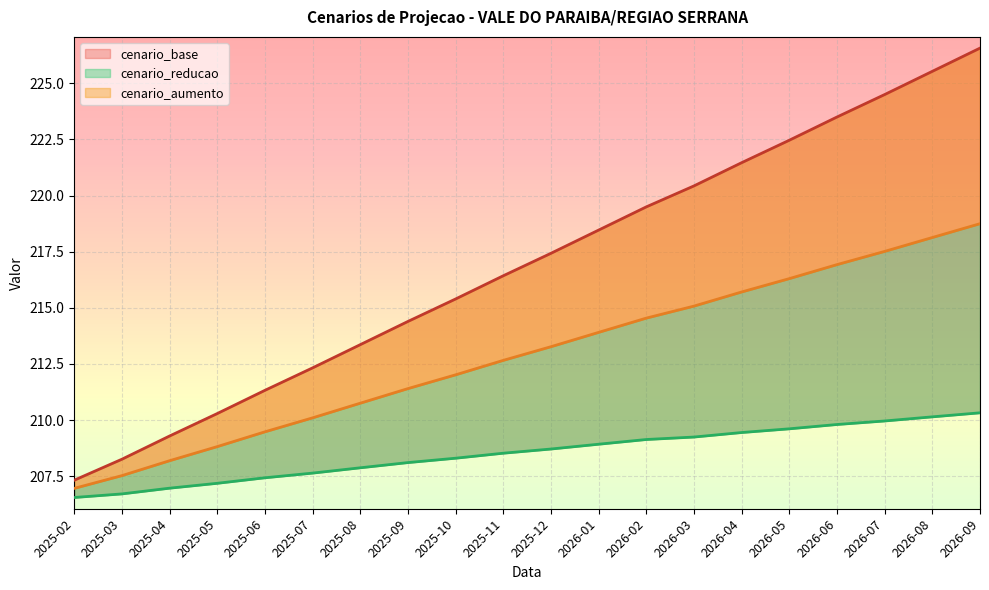

At how many categories does at least one series exceed 219?

8